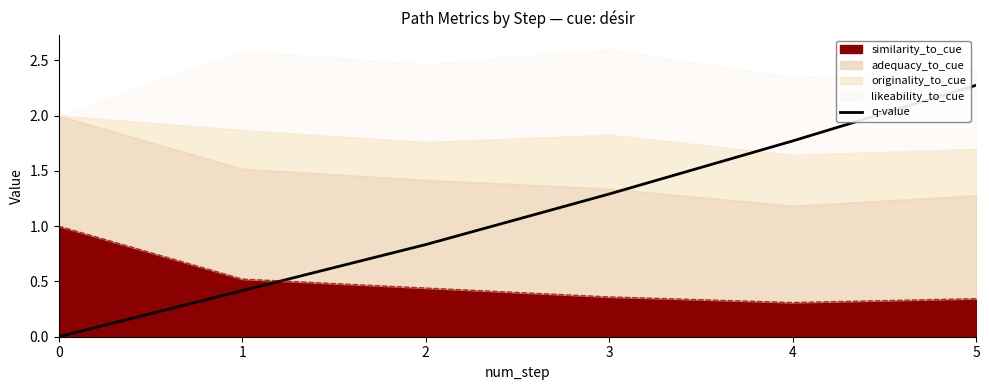

What is the value of the 6th point from the left?

2.3